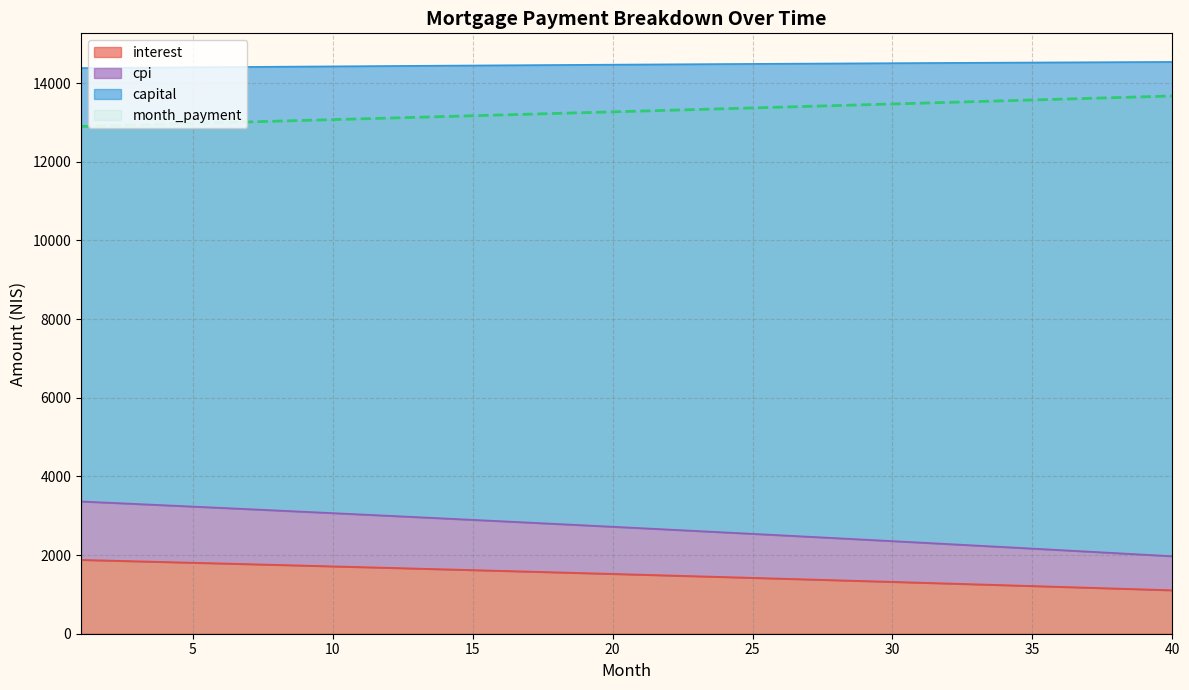

At which label does month_payment reach its peak?

40